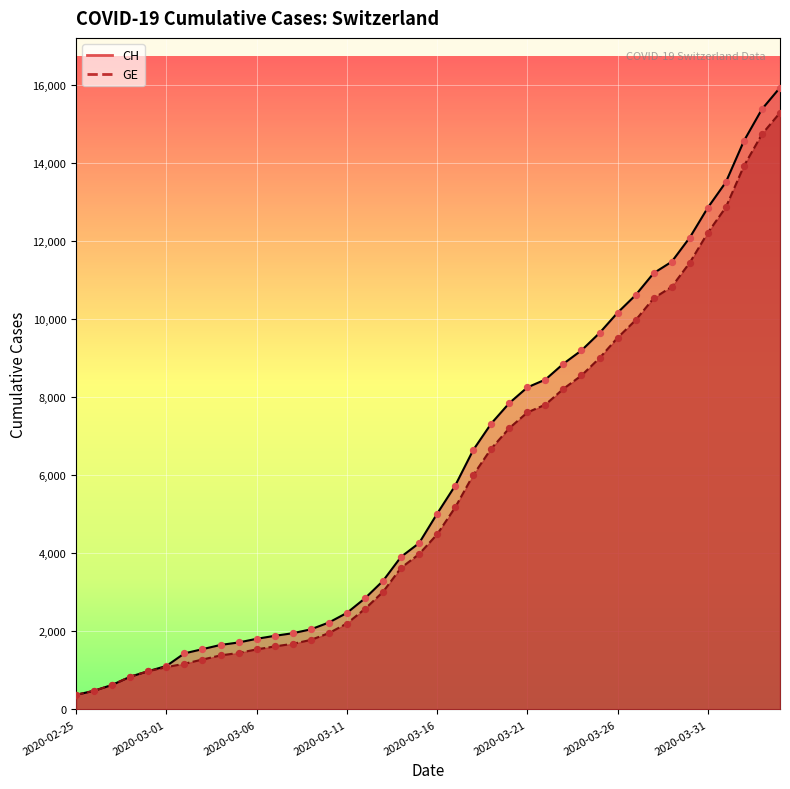

Which series has the largest Y range (max minus min)?

CH